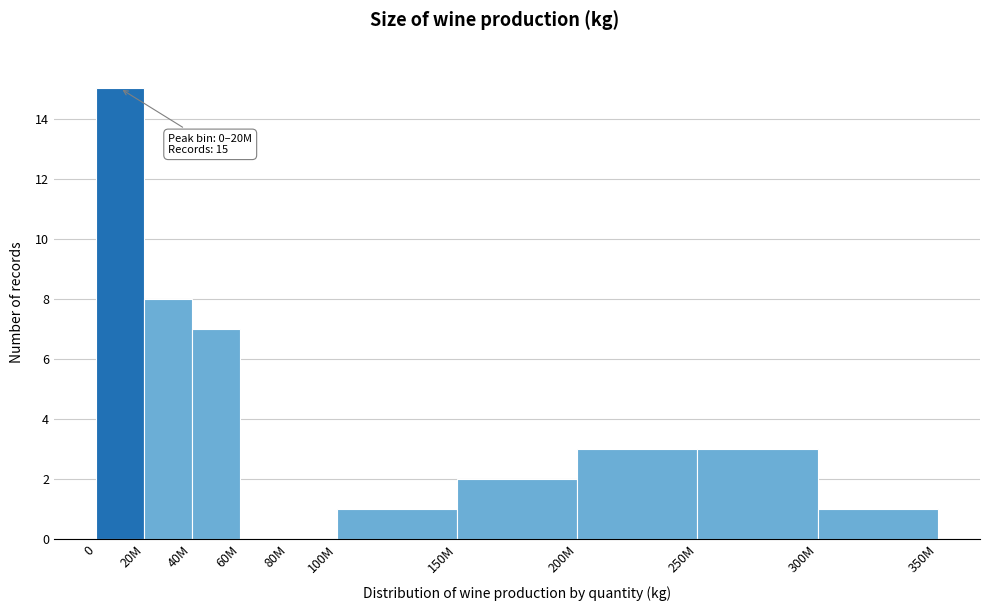

Reading left to right, transcribe all the data shown in this chart.

0=15	20M=8	40M=7	60M=0	80M=0	100M=1	150M=2	200M=3	250M=3	300M=1